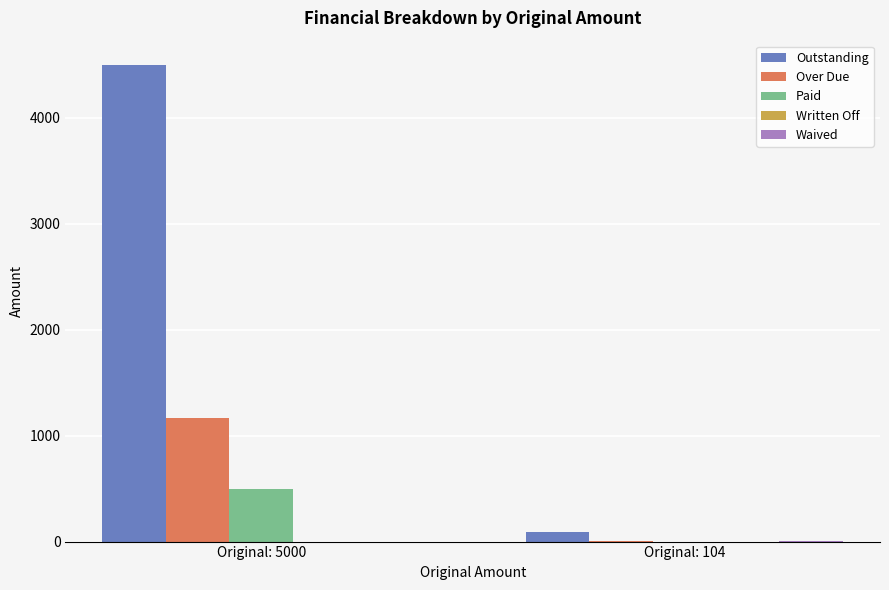

How many groups of bars are there?

2